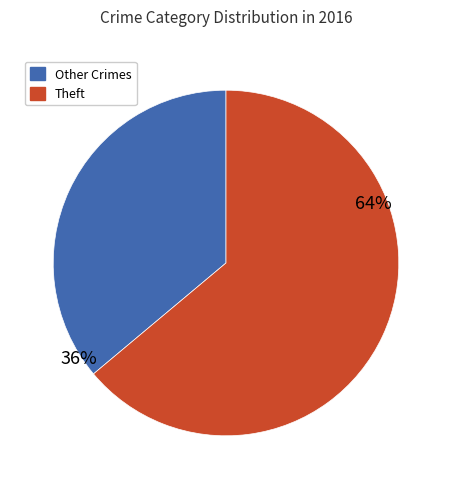

To the nearest percent, what is the average slice percentage?

50%